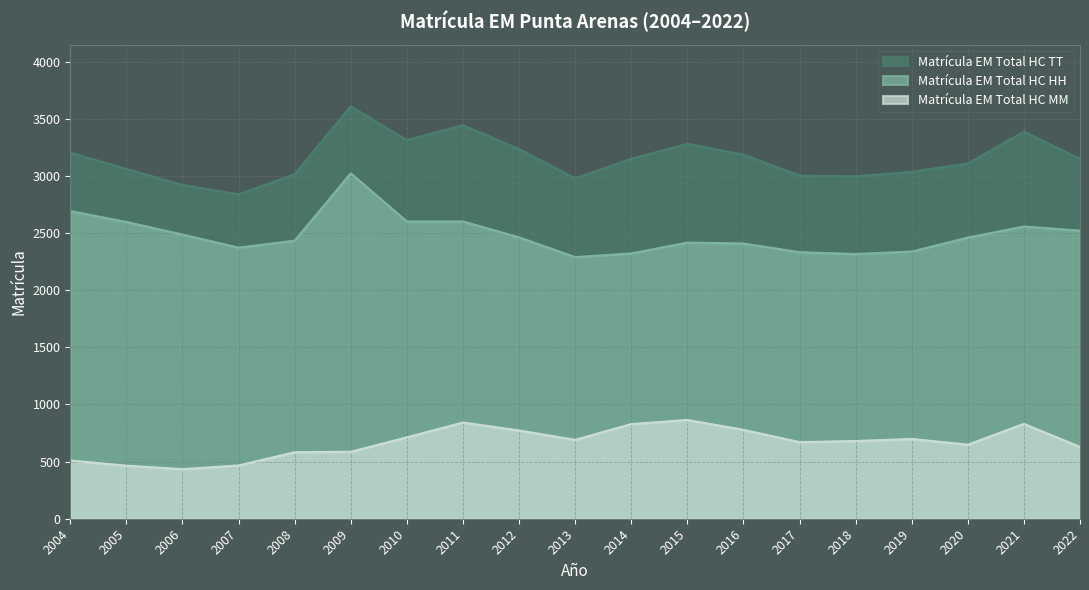

What is the average value of the Matrícula EM Total HC MM series?

667